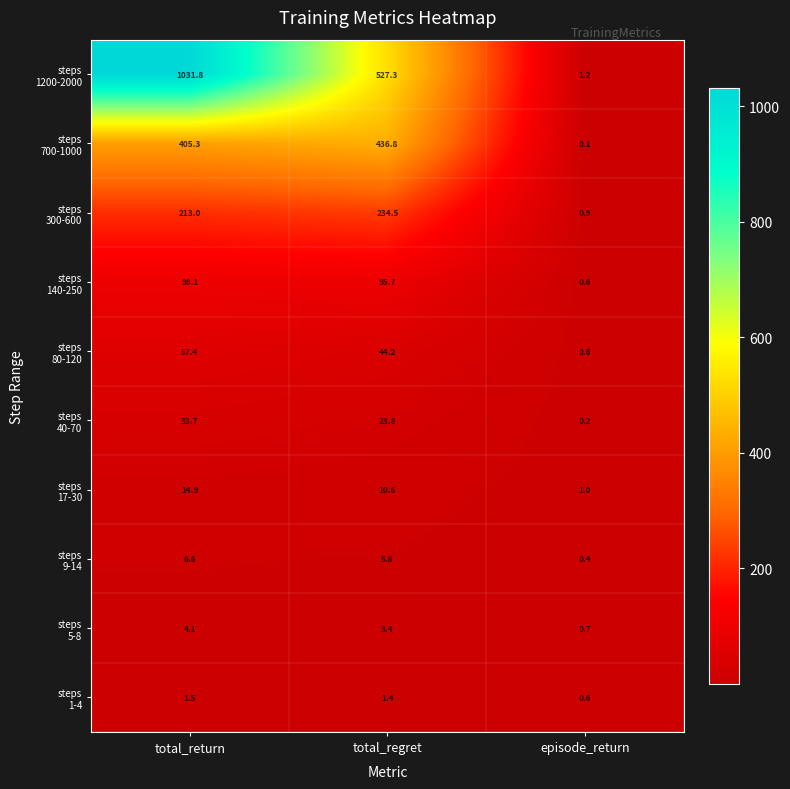

What is the total value across all series at episode_return?

6.3